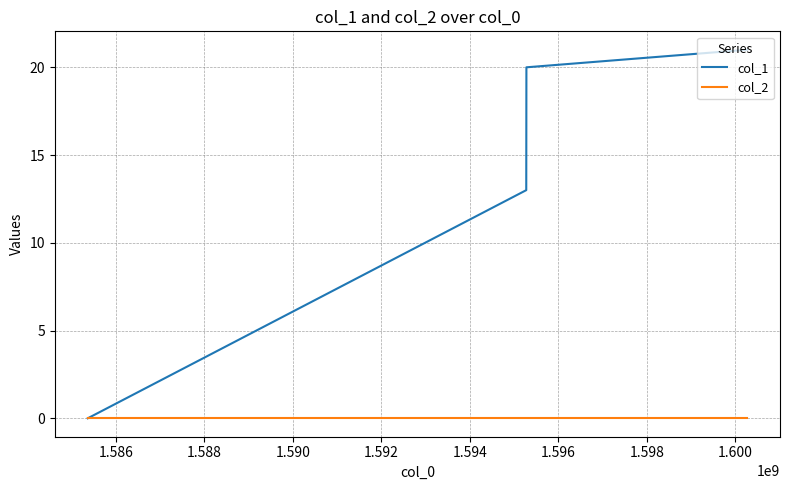

Rank the series by their maximum value, from lowest to highest.

col_2, col_1